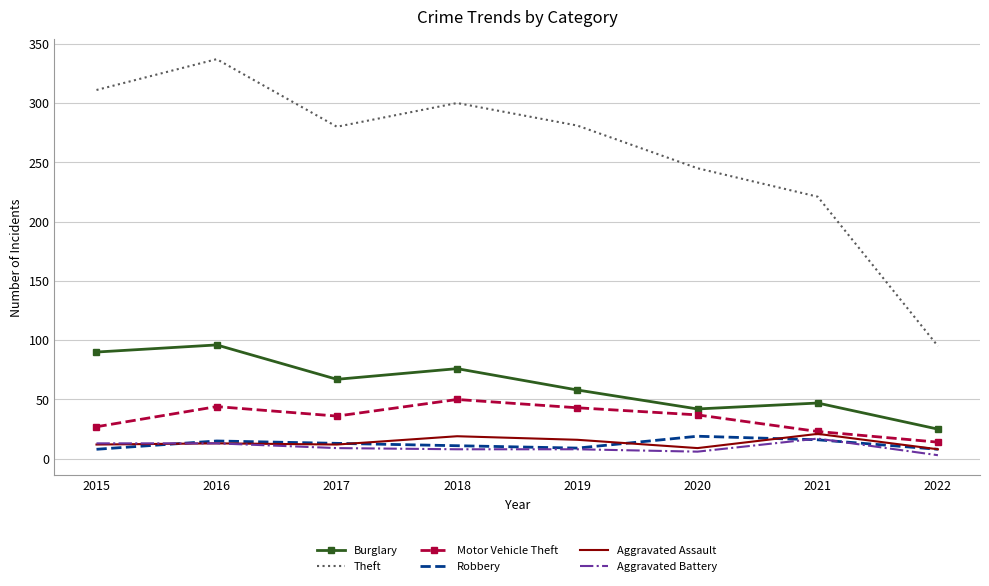

What is the maximum value for Aggravated Battery?

17